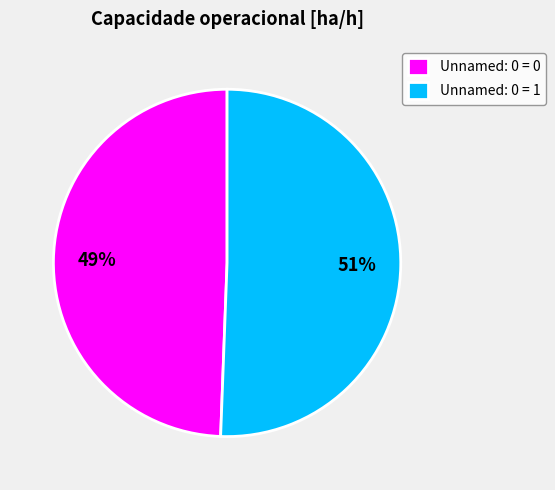

Is there a majority slice in this chart?

Yes